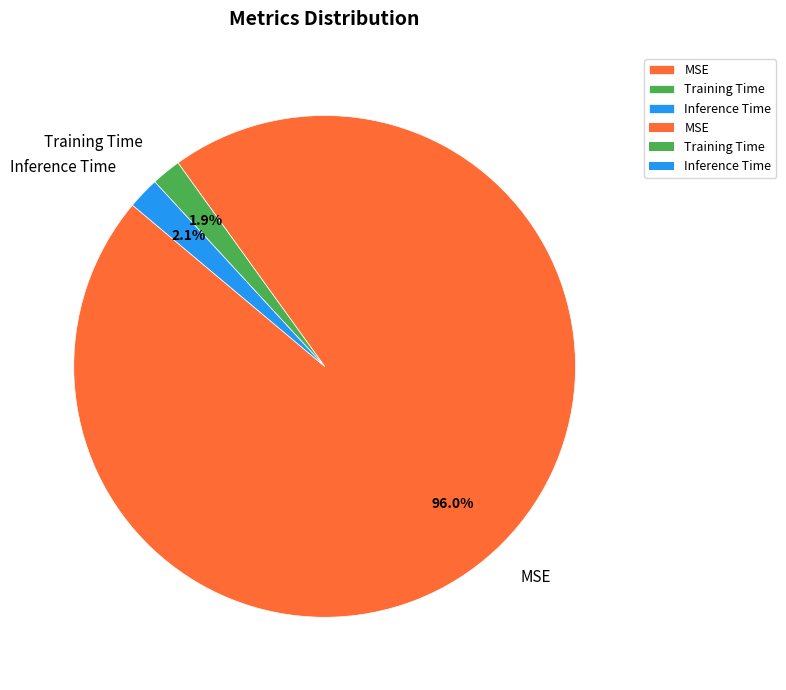

Combined, what portion of the pie is Inference Time and Training Time?

4.0%